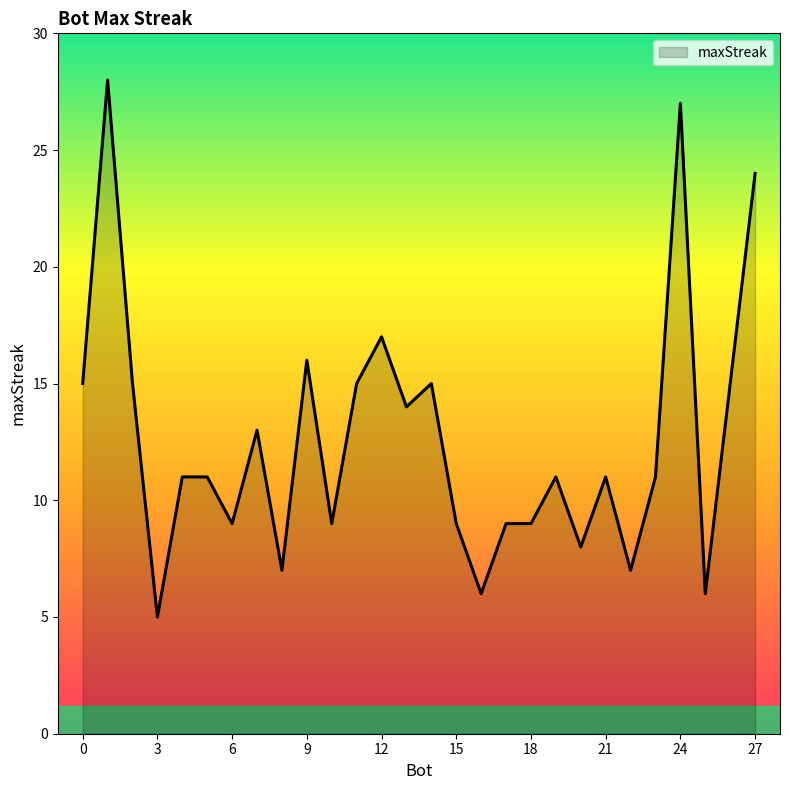

What is the difference between the second highest and second lowest values?

21